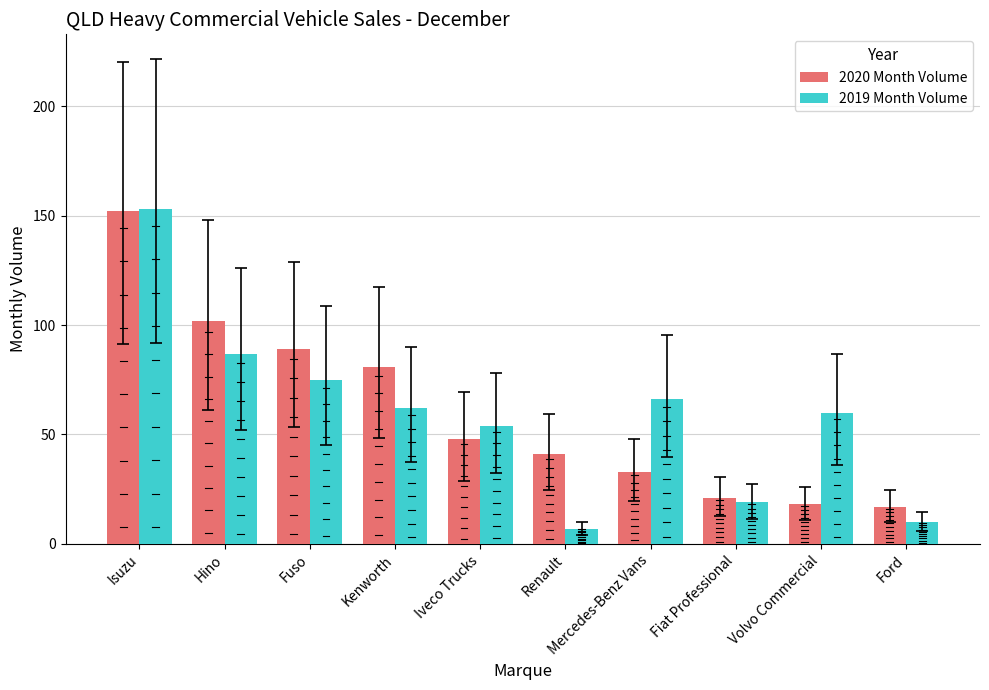

What is the greatest value displayed?

153